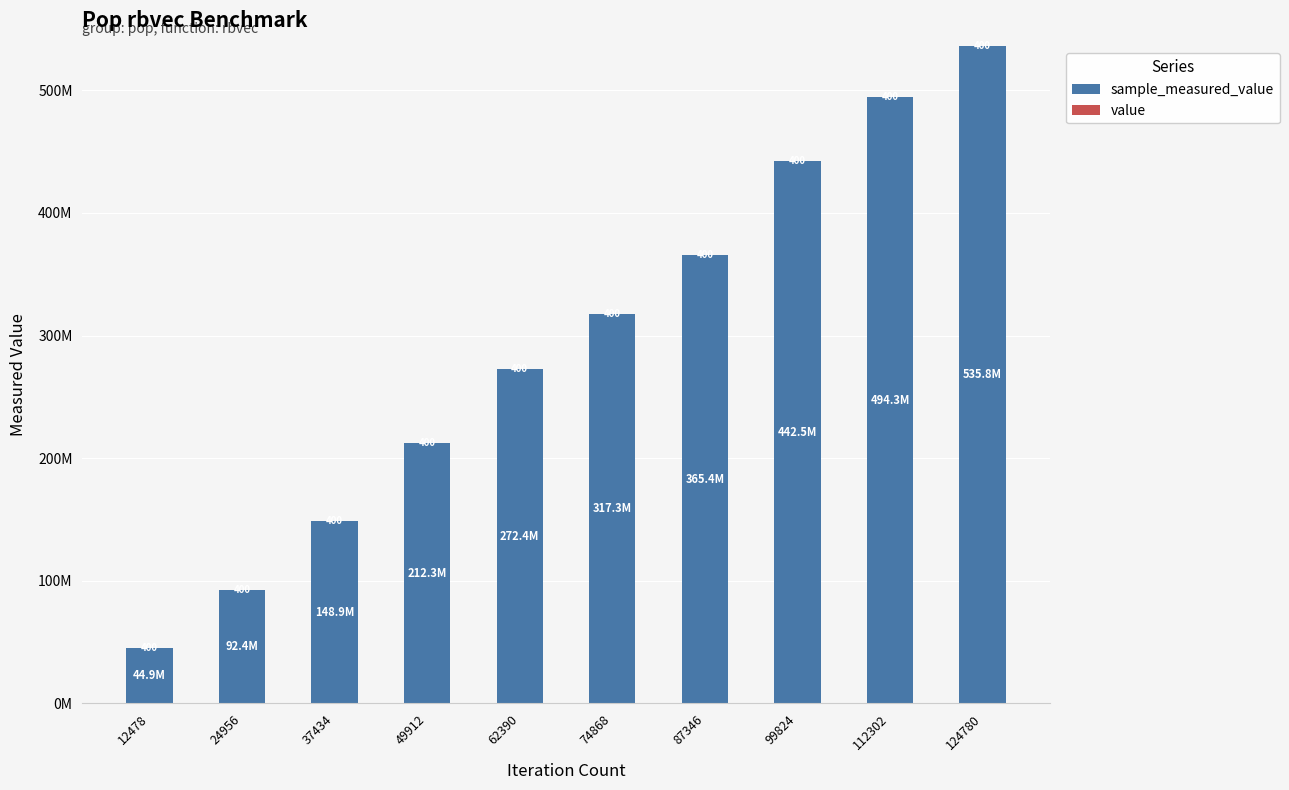

The sample_measured_value series shows 647326072 at 112302. True or false?

False